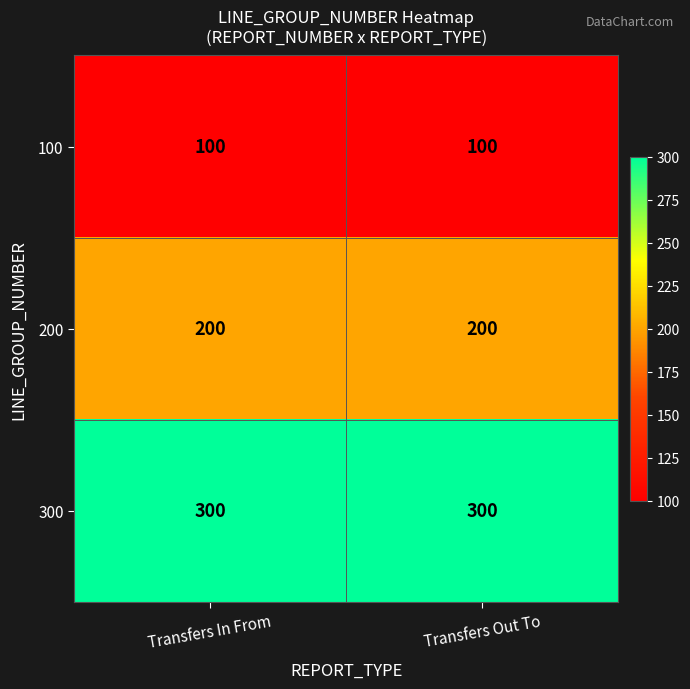

Rank the series at Transfers In From from highest to lowest value.

300, 200, 100